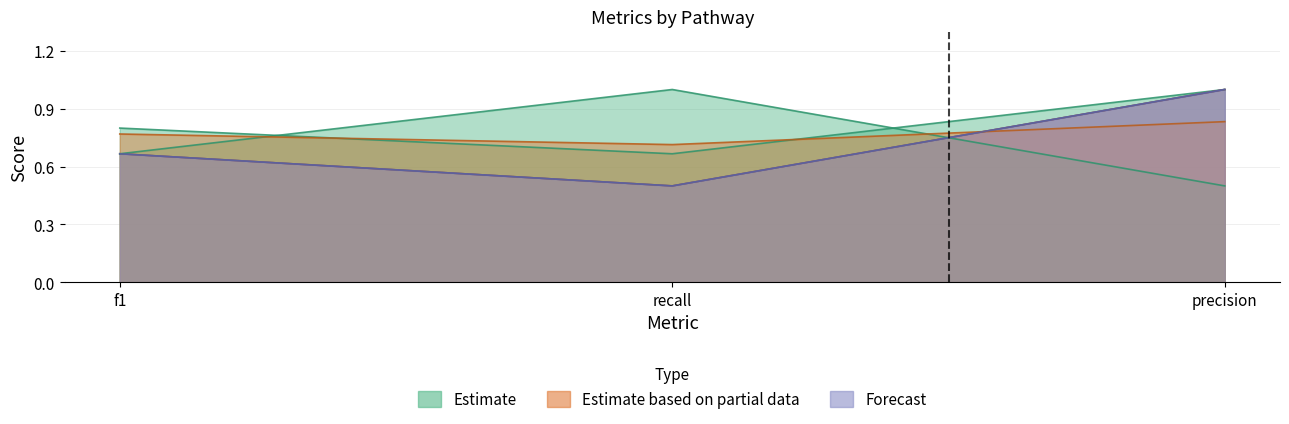

True or false: CAMALEXIN-SYN has a value of 0.2 at recall.

False